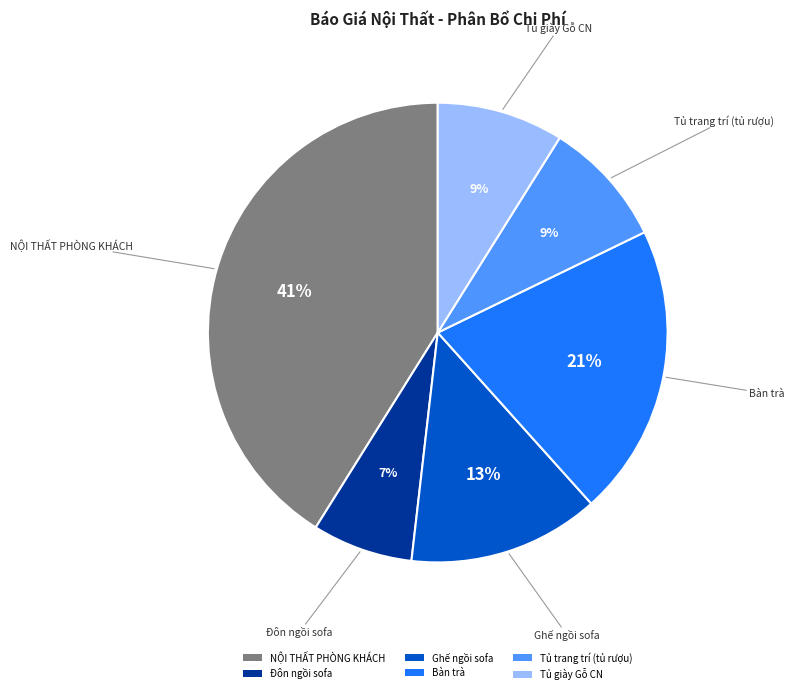

Does Bàn trà account for over 50% of the chart?

No